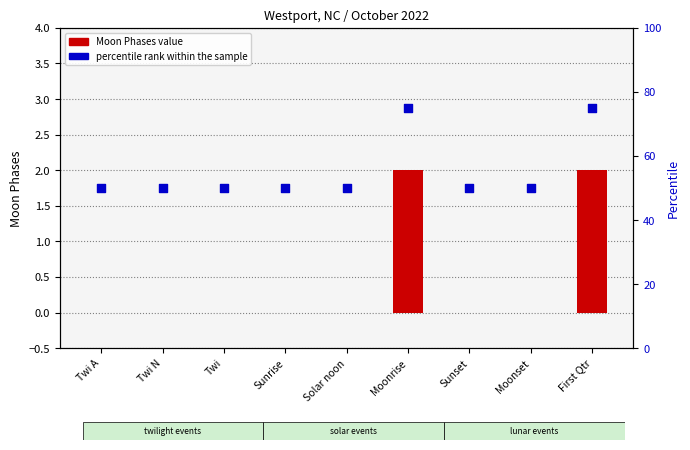

Which series has the widest spread of Y values?

percentile rank within the sample